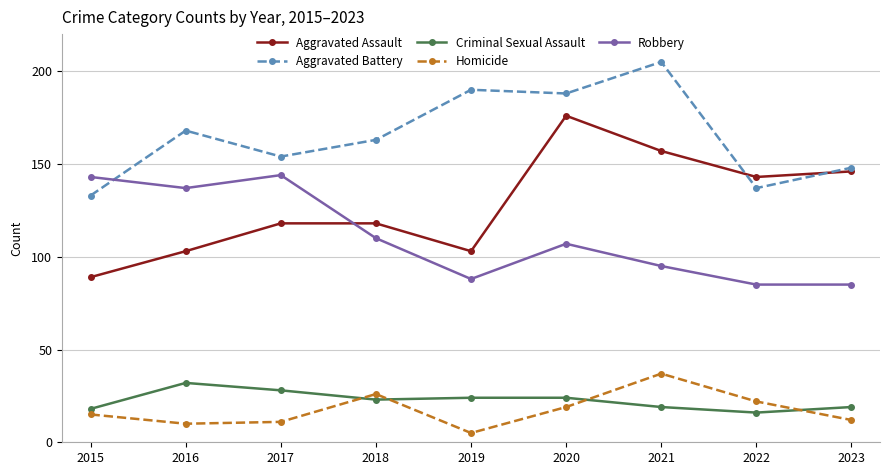

Read the Aggravated Battery value at 2015.

133